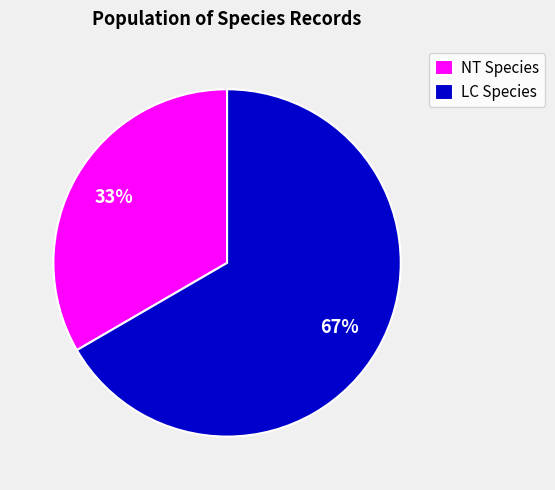

How many slices are in this pie chart?

2